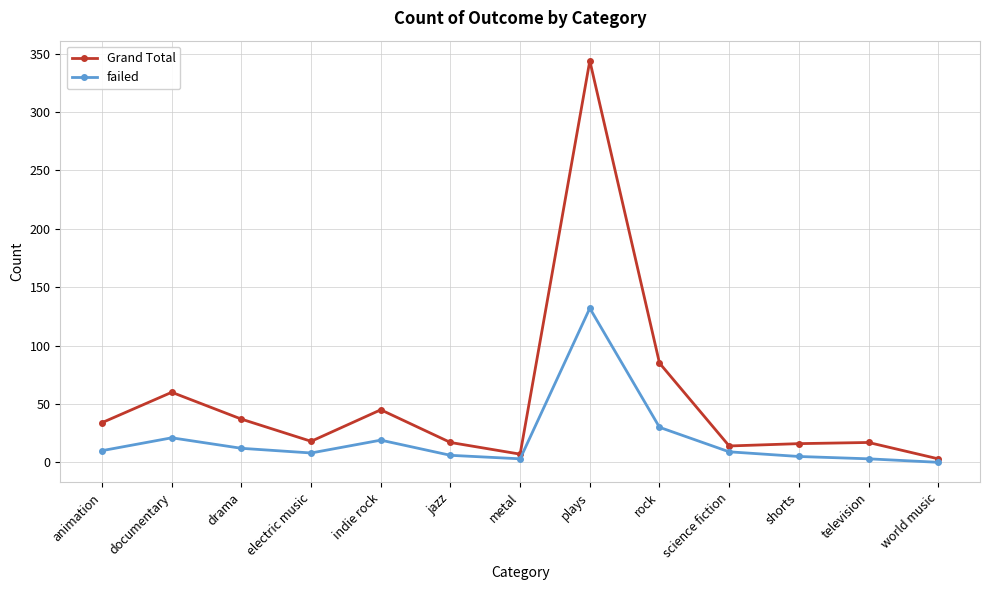

What is the label of the 11th point from the right?

drama